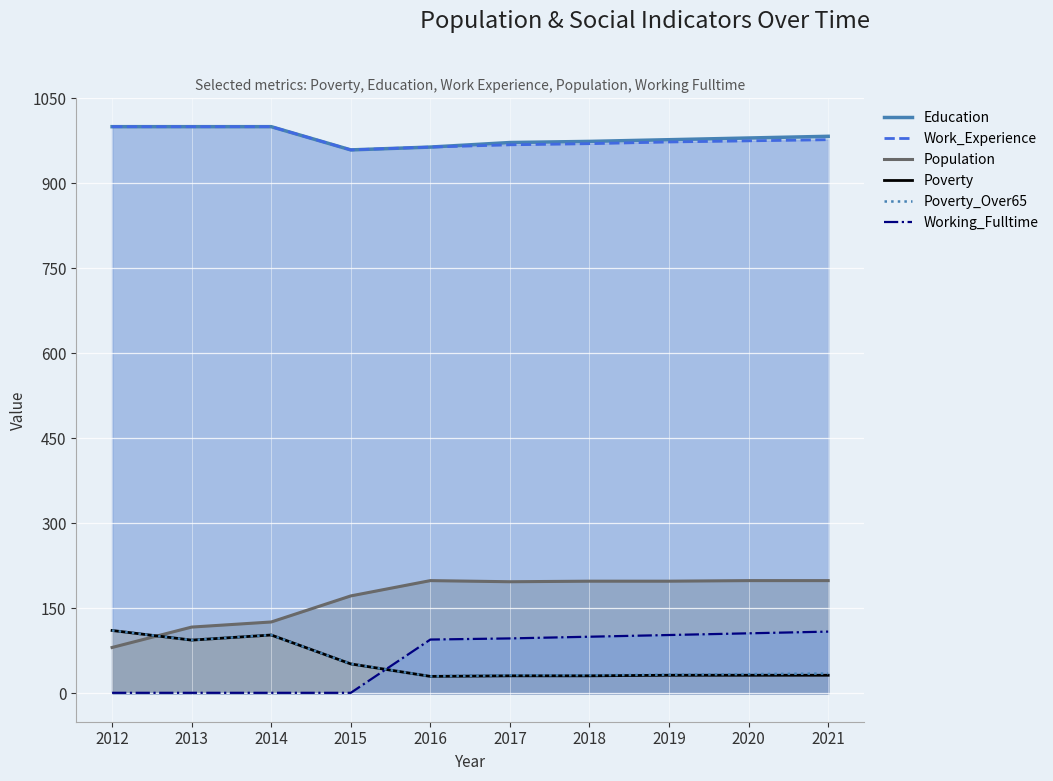

True or false: Work_Experience and Education cross at least once.

False